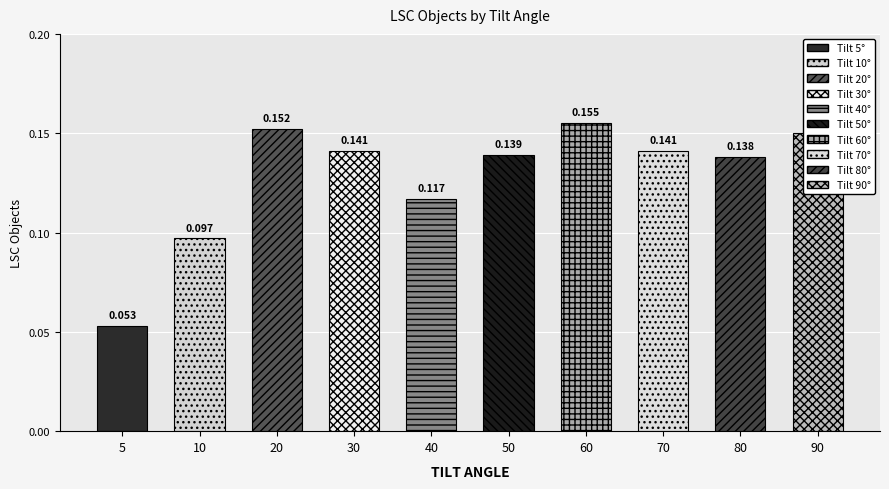

Is it true that the value at 90 is 0.2?

False